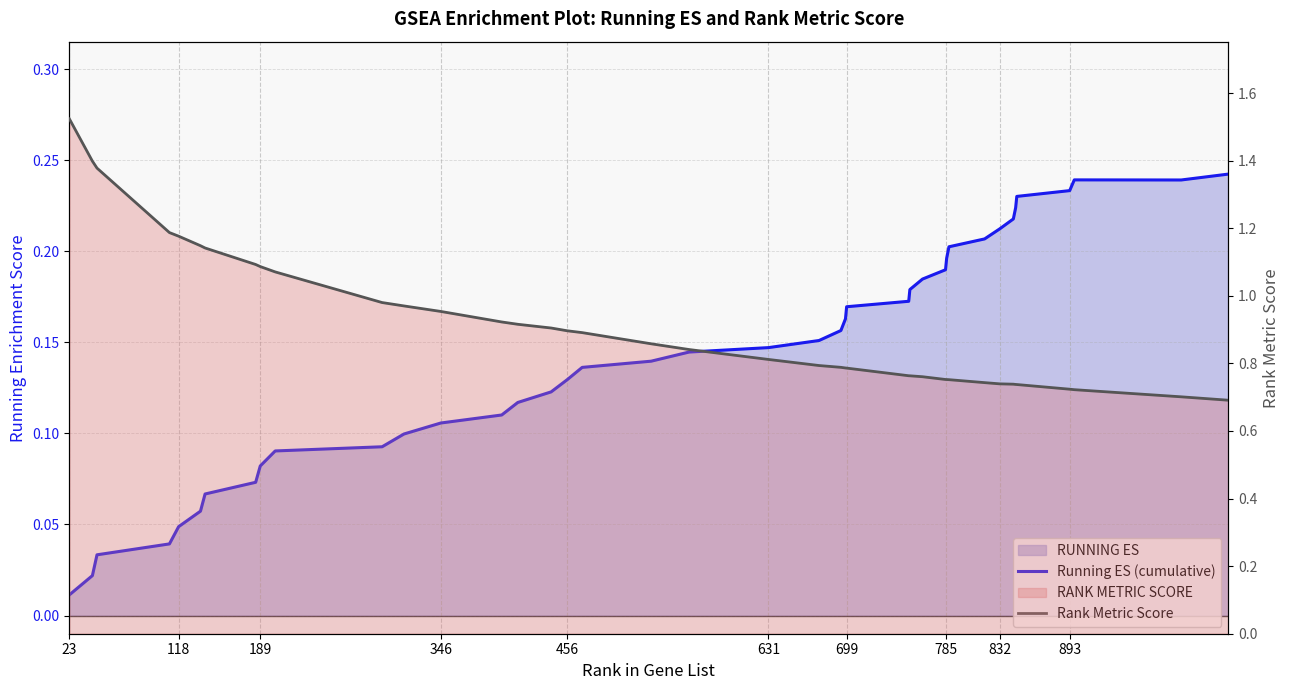

Reading right to left, extract all data points from this chart.

Running ES (cumulative): 0.2	0.2	0.2	0.2	0.2	0.2	0.2	0.2	0.2	0.2	0.2	0.2	0.2	0.2	0.2	0.2	0.2	0.2	0.2	0.1	0.1	0.1	0.1	0.1	0.1	0.1	0.1	0.1	0.1	0.1	0.1	0.1	0.1	0.1	0.1	0.0	0.0	0.0	0.0	0.0
Rank Metric Score: 0.7	0.7	0.7	0.7	0.7	0.7	0.7	0.7	0.7	0.8	0.8	0.8	0.8	0.8	0.8	0.8	0.8	0.8	0.8	0.8	0.8	0.9	0.9	0.9	0.9	0.9	0.9	1.0	1.0	1.0	1.1	1.1	1.1	1.1	1.1	1.2	1.2	1.4	1.4	1.5